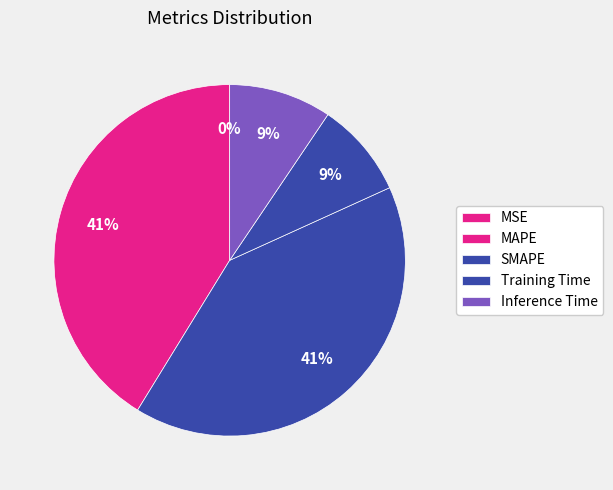

To the nearest percent, what is the combined percentage of MAPE and Inference Time?

51%